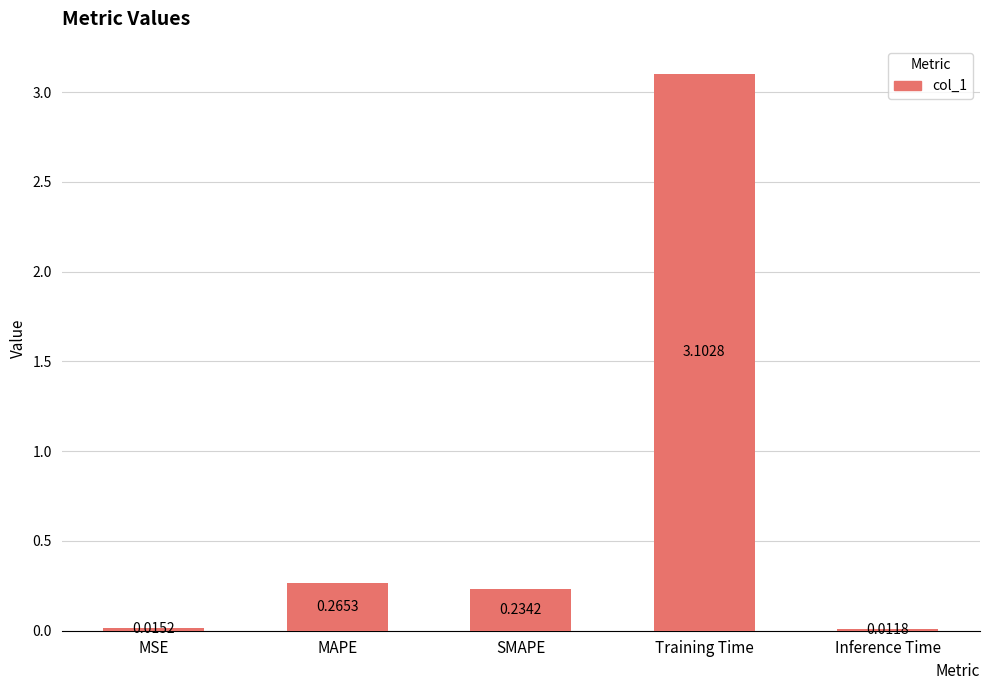

What is the label of the 4th bar from the left?

Training Time